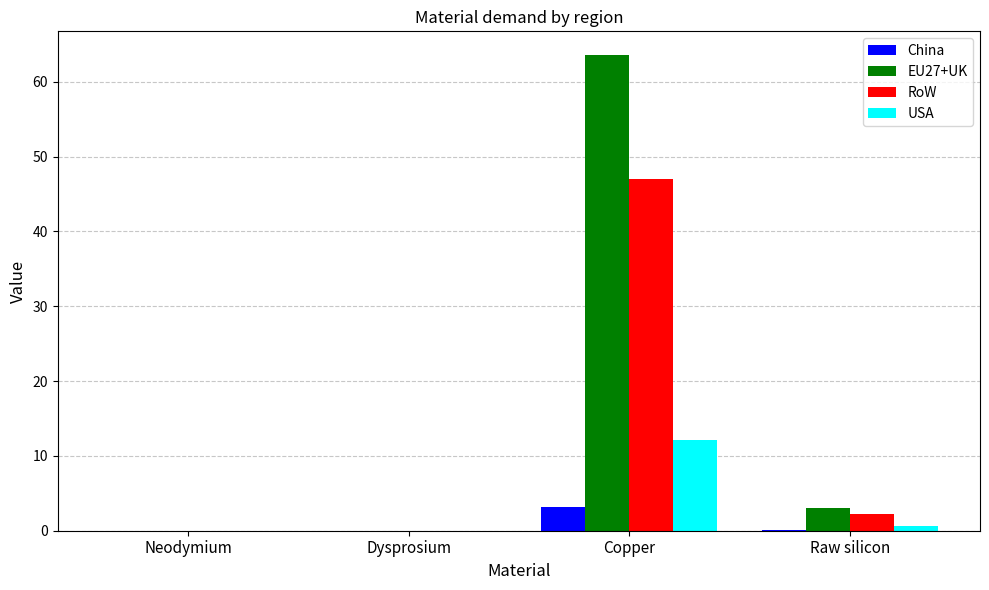

Which category has the highest value across all series?

Copper